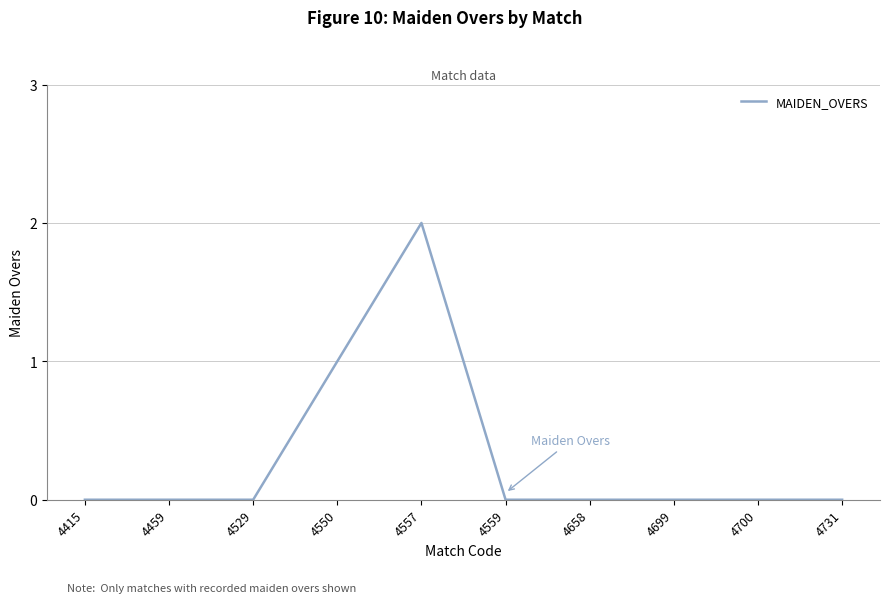

Which category has the highest value across all series?

4557